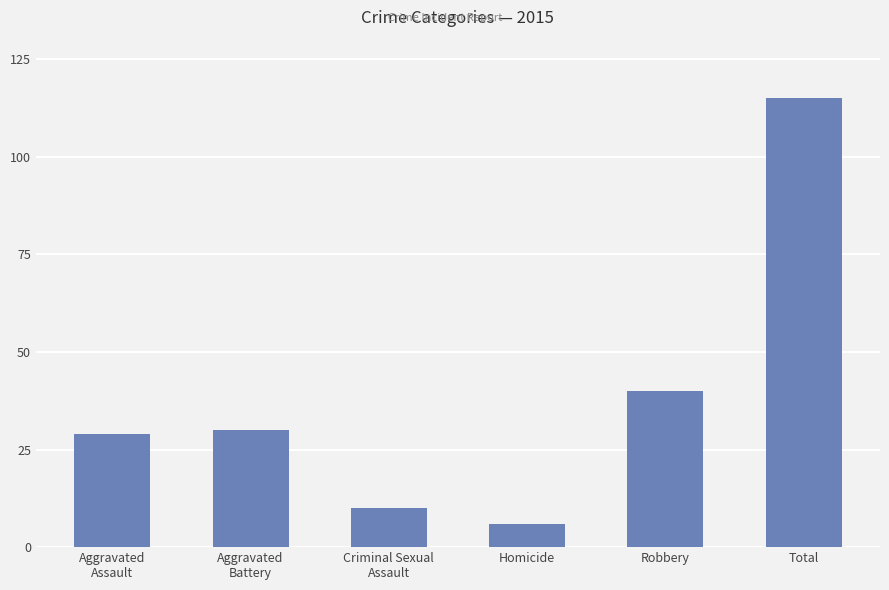

How many bars are there in total?

6